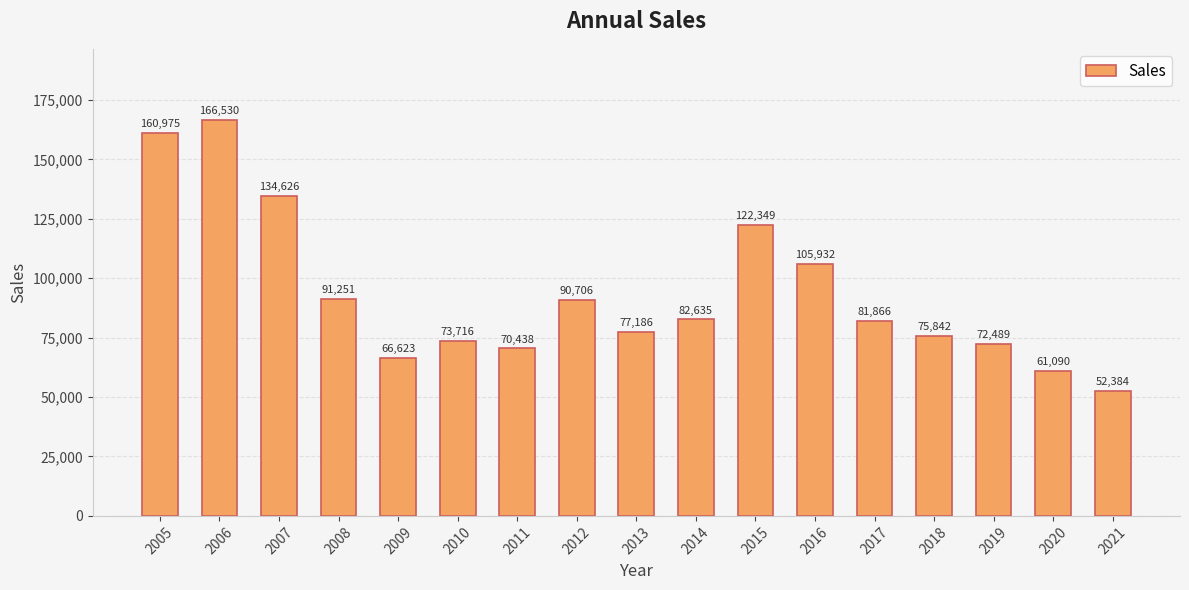

What is the change in value from 2008 to 2019?

-18762